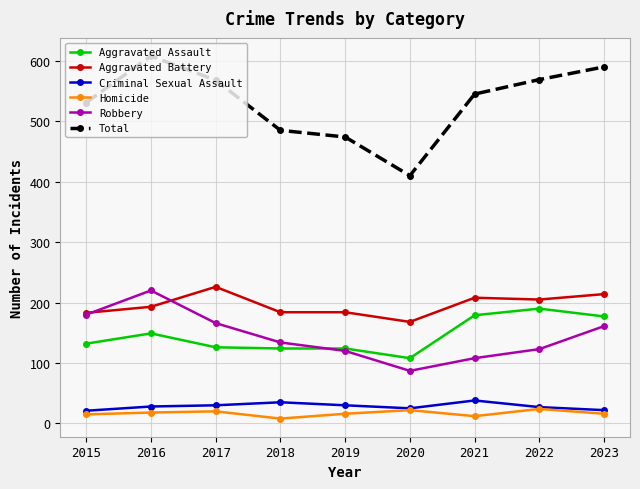

What are all the series names shown in the legend?

Aggravated Assault, Aggravated Battery, Criminal Sexual Assault, Homicide, Robbery, Total